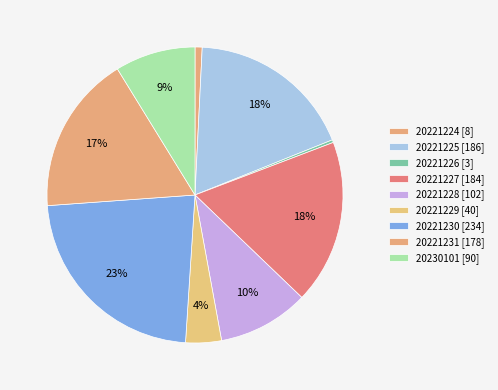

Rank the categories by value from highest to lowest.

20221230, 20221225, 20221227, 20221231, 20221228, 20230101, 20221229, 20221224, 20221226